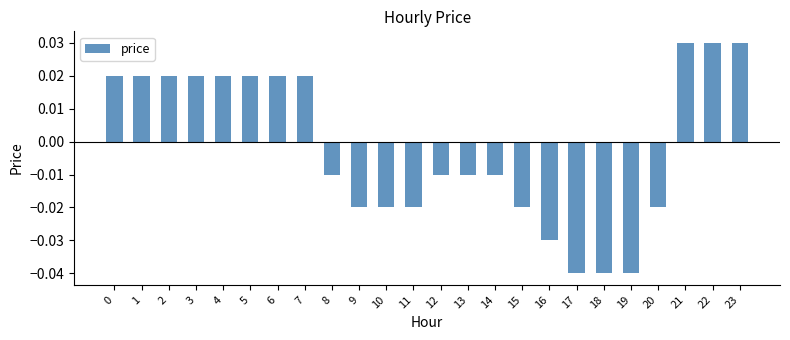

Rank the categories by value from lowest to highest.

17, 18, 19, 16, 9, 10, 11, 15, 20, 8, 12, 13, 14, 0, 1, 2, 3, 4, 5, 6, 7, 21, 22, 23